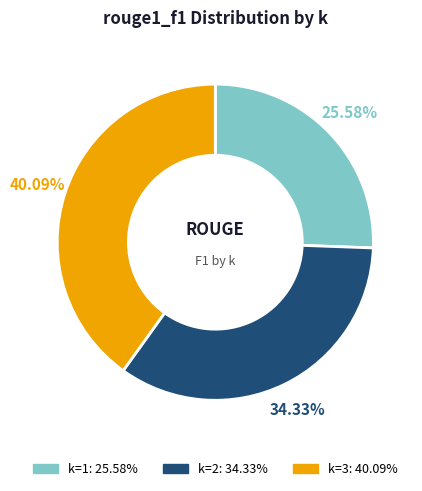

How many slices are in this pie chart?

3